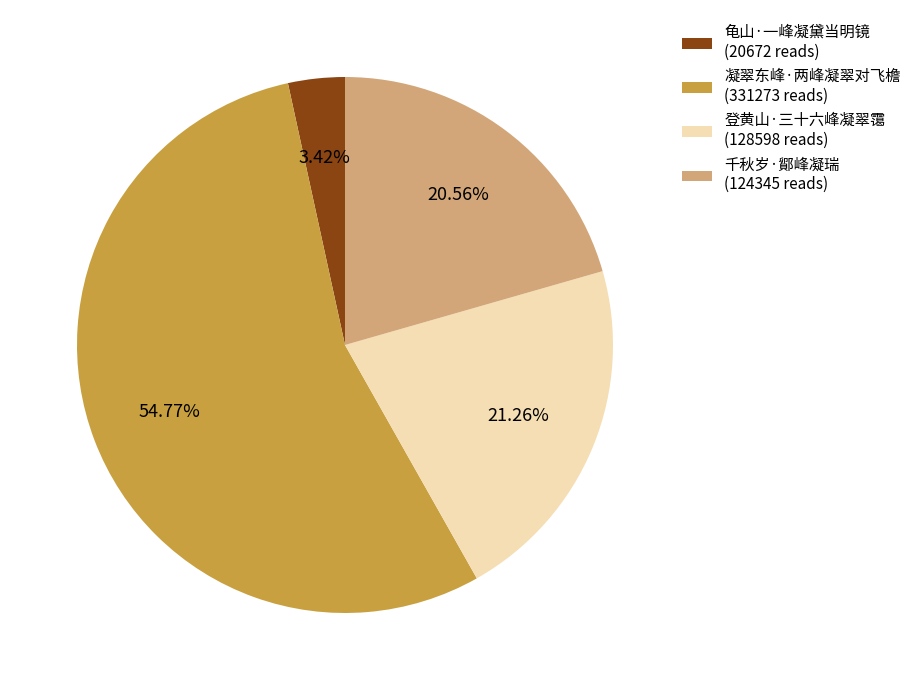

To the nearest percent, what percentage of the pie is 凝翠东峰·两峰凝翠对飞檐?

55%